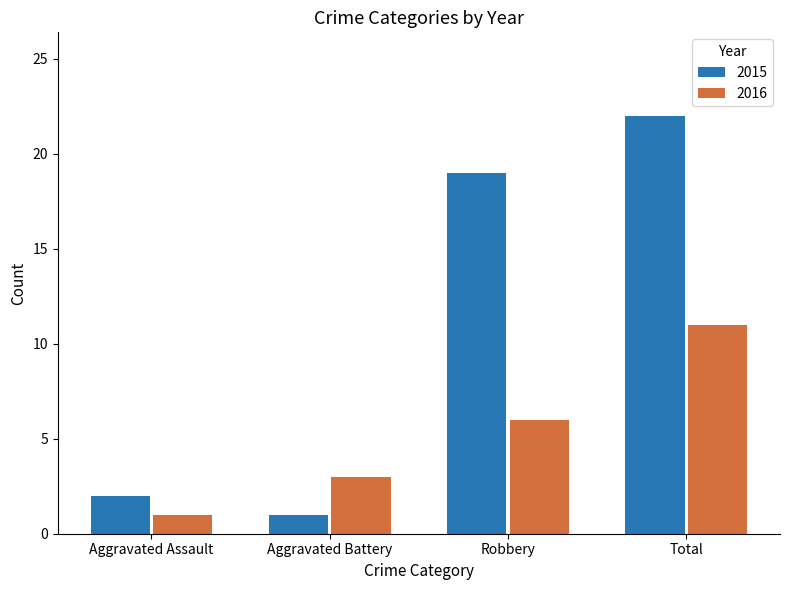

Read the 2015 value at Total, to the nearest 10.

20